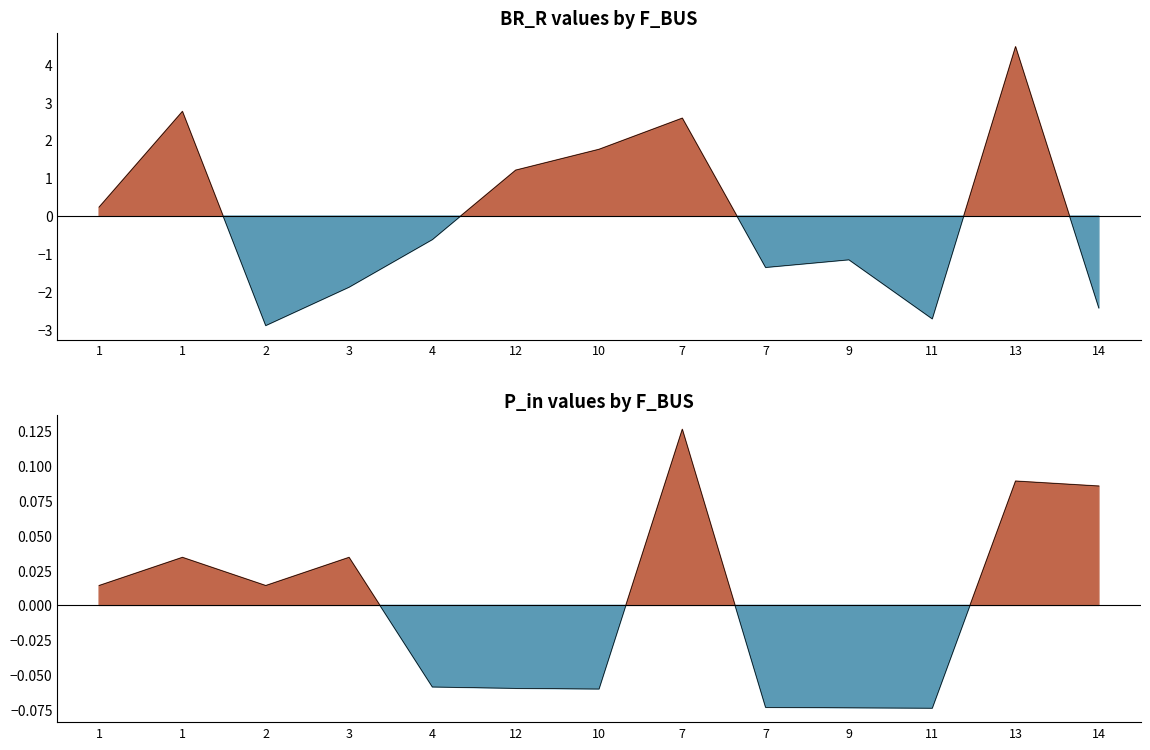

At which category does BR_R reach its first local peak?

1